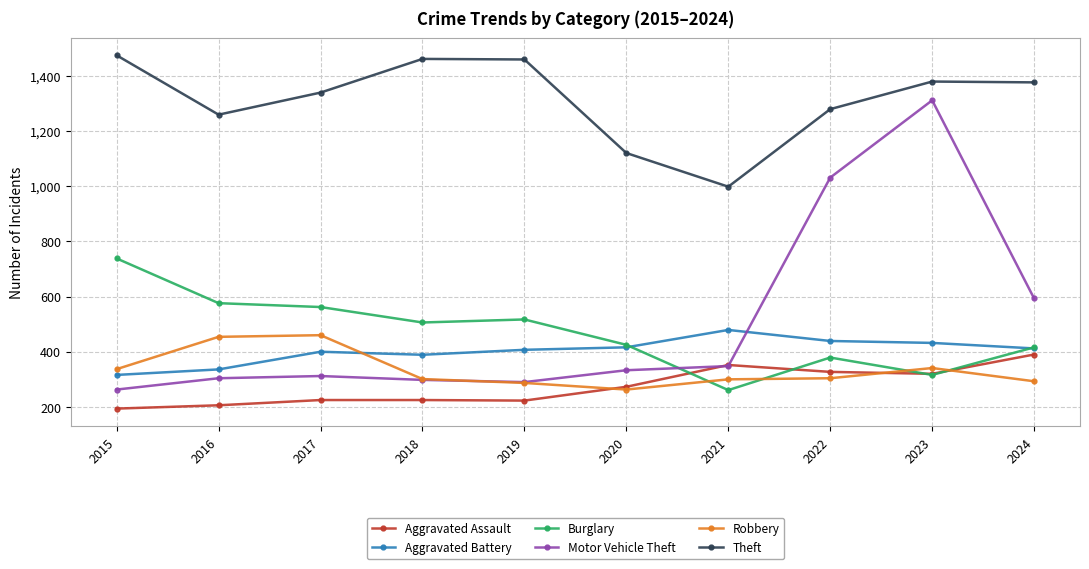

Which series ends up on top after the final intersection of Robbery and Motor Vehicle Theft?

Motor Vehicle Theft